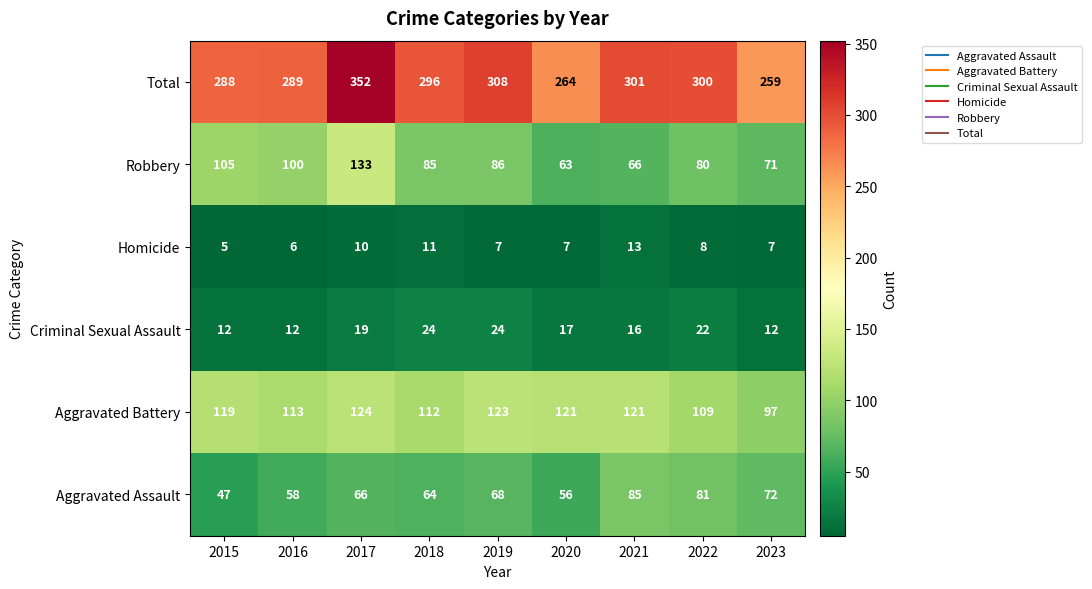

True or false: Homicide has a value of 12 at 2019.

False